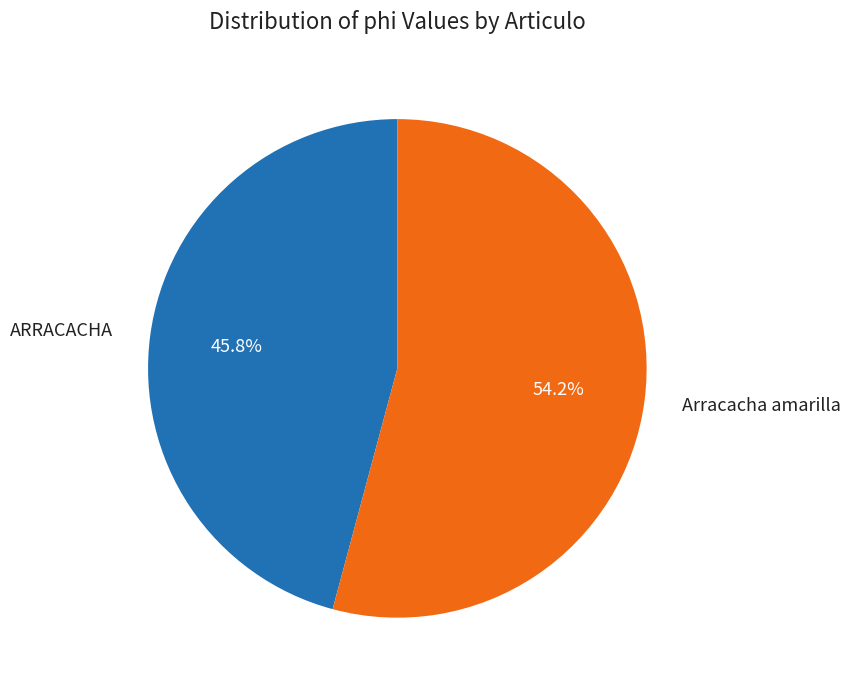

Which slice is the largest?

Arracacha amarilla